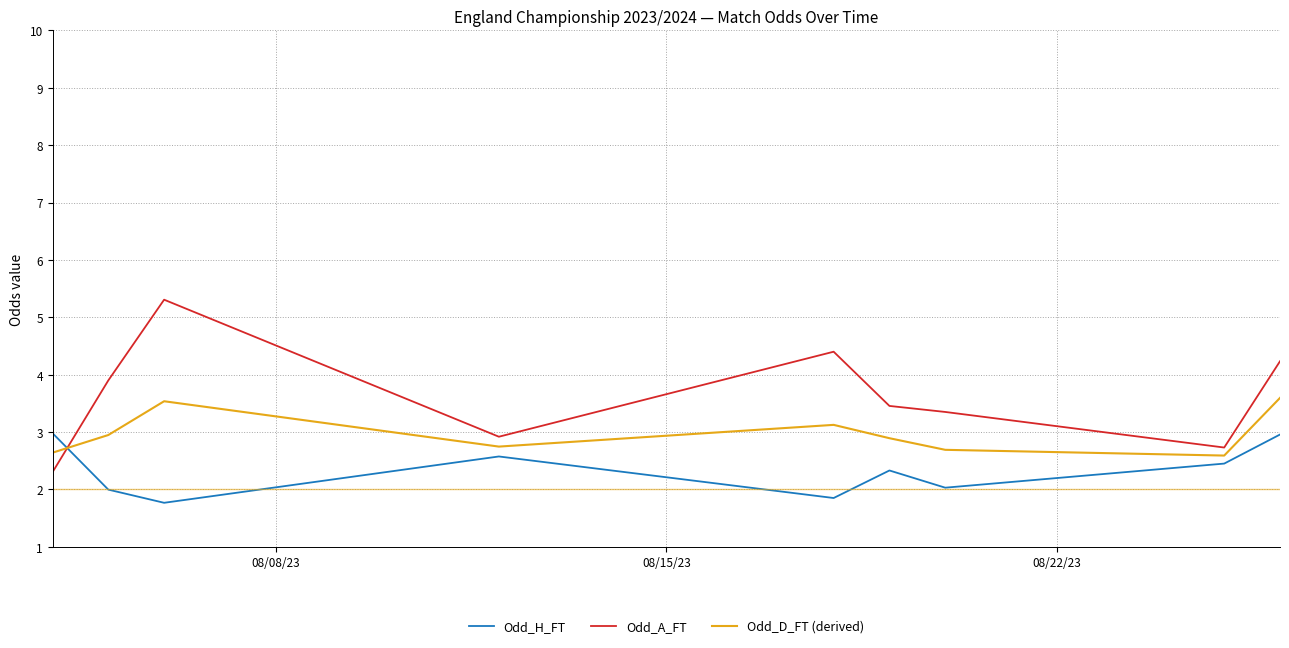

Which series has the largest total across all categories?

Odd_A_FT